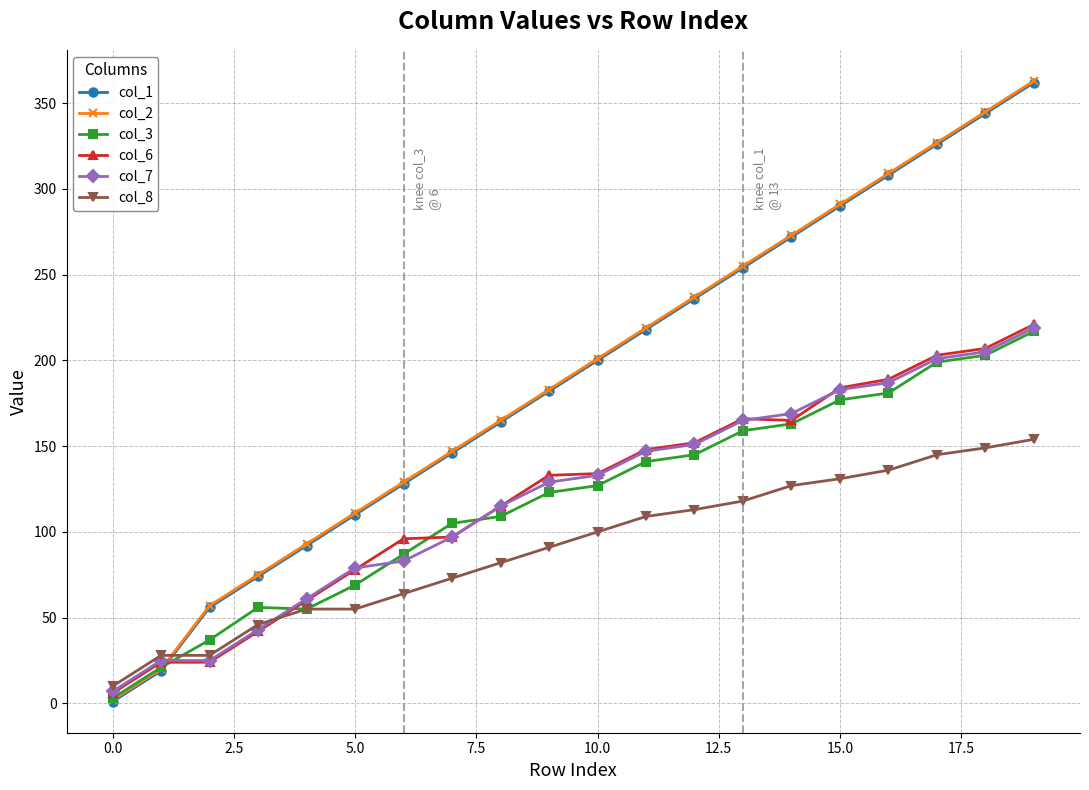

What is the maximum value shown in the chart?

363